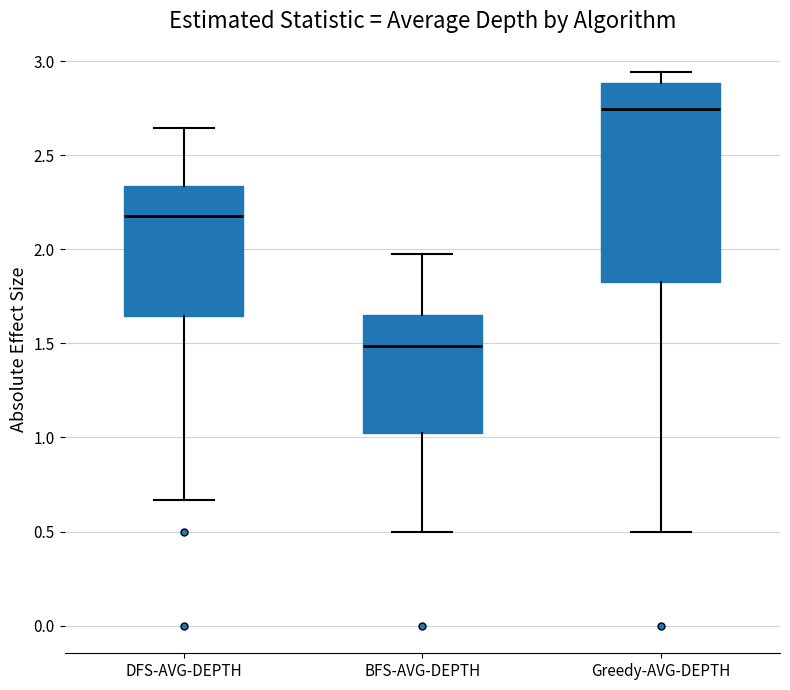

Comparing the boxes themselves (not the whiskers), which one is the tallest?

Greedy-AVG-DEPTH